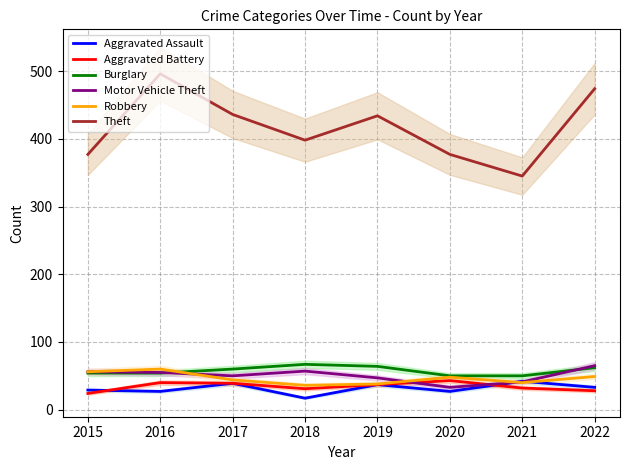

Rank the categories by Motor Vehicle Theft value from lowest to highest.

2020, 2021, 2019, 2017, 2016, 2015, 2018, 2022